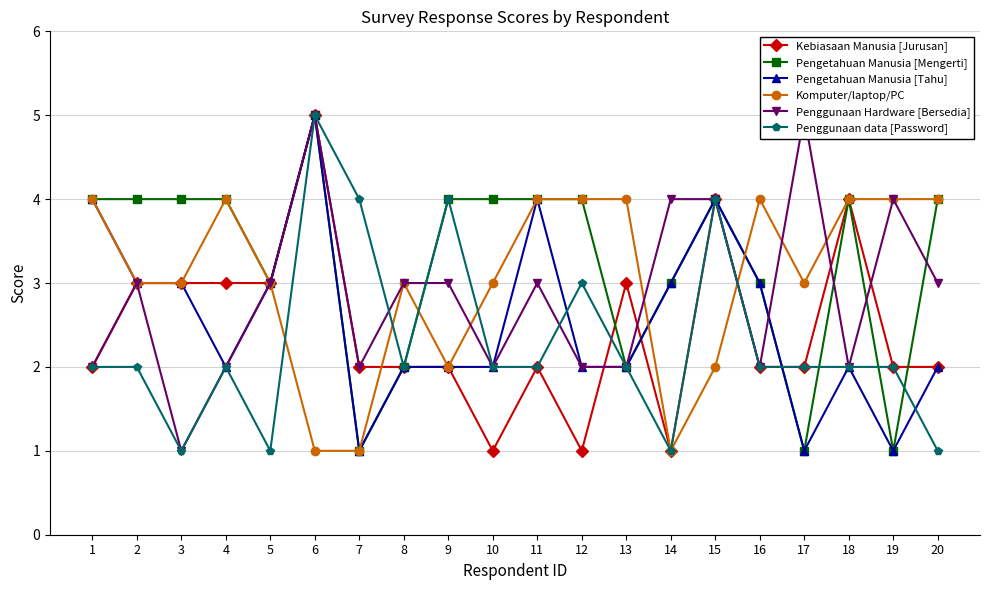

How many times do Kebiasaan Manusia [Jurusan] and Pengetahuan Manusia [Mengerti] cross each other?

4